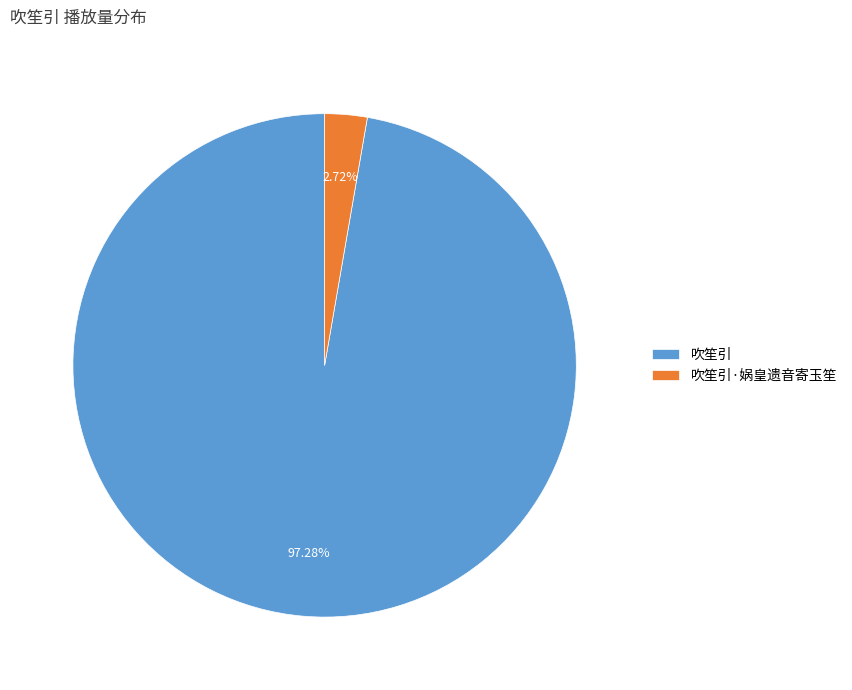

How many slices are in this pie chart?

2